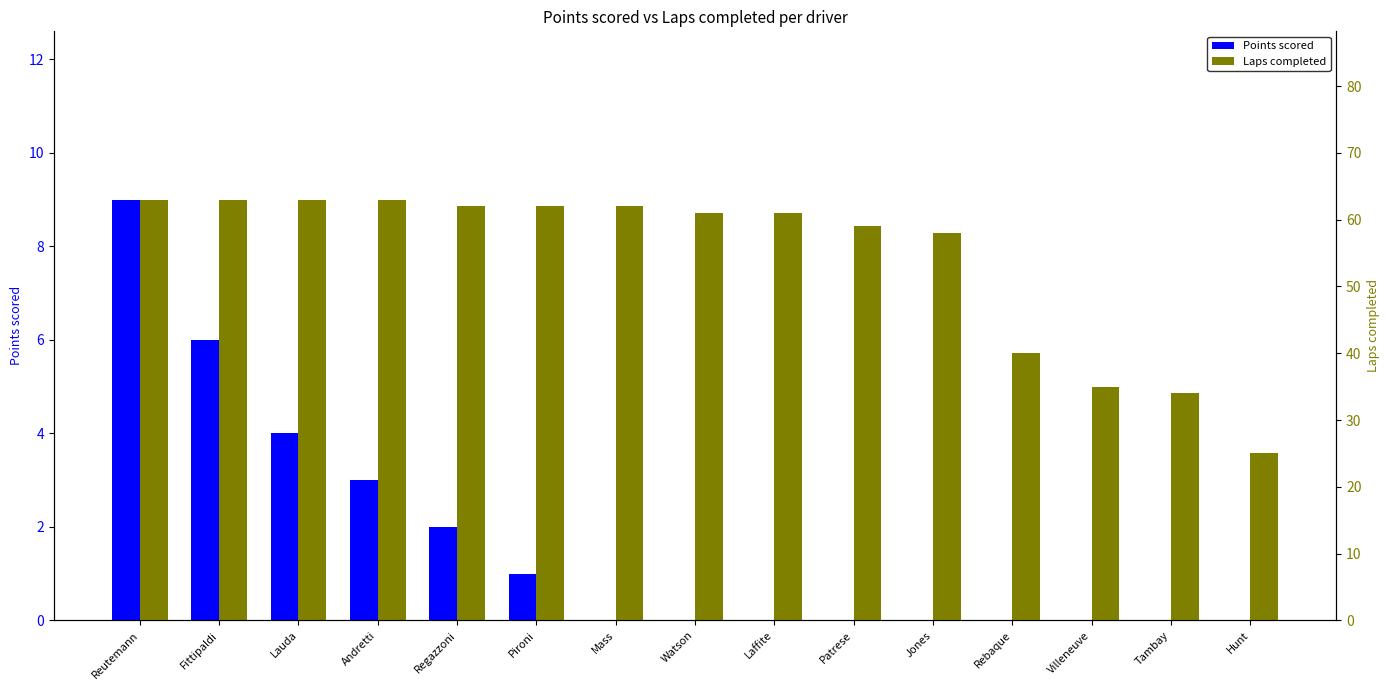

Which label corresponds to the largest value in the chart?

Reutemann